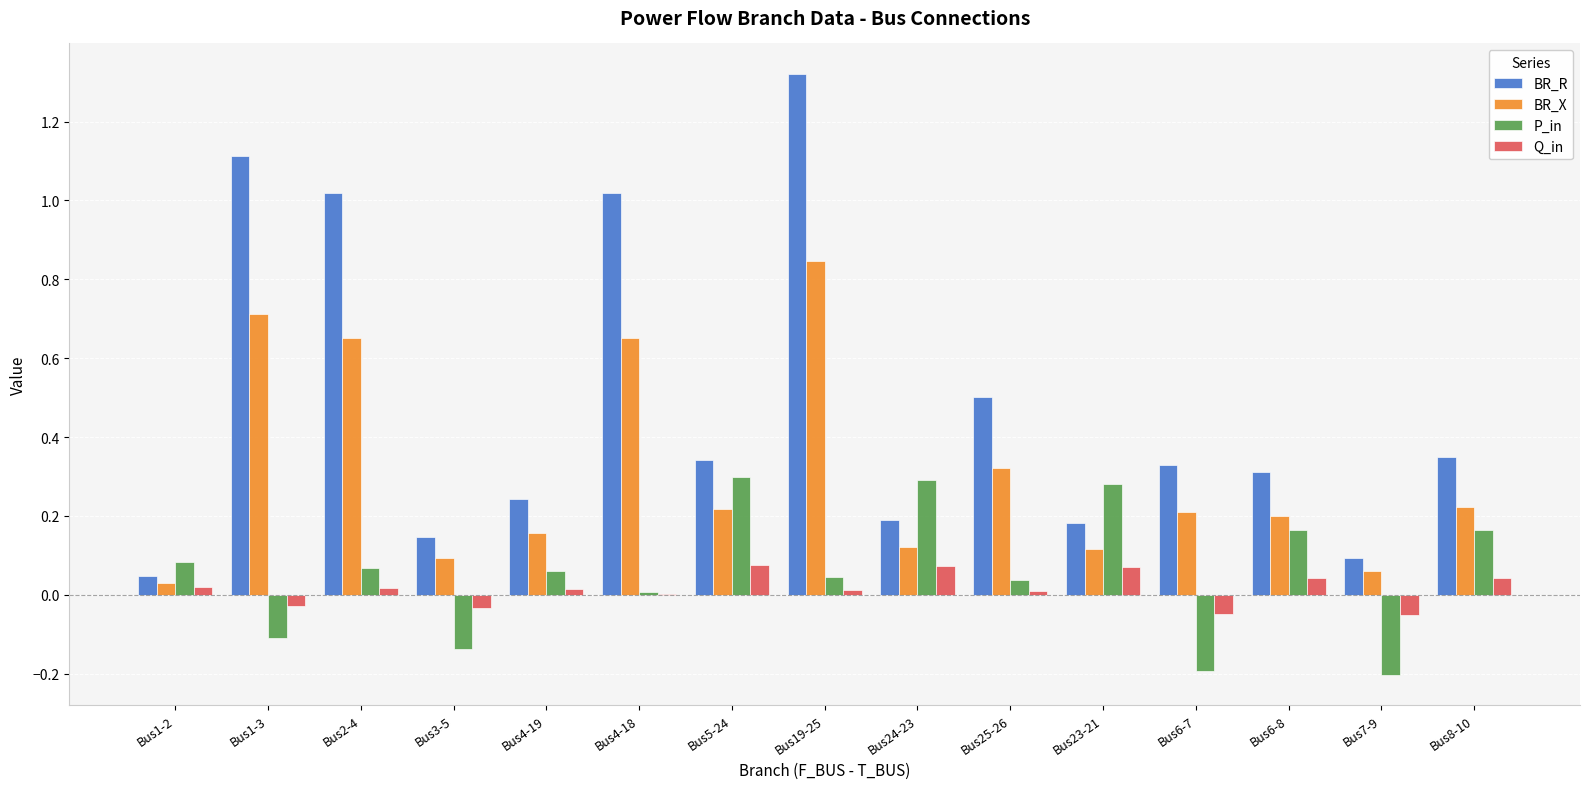

What is the total value across all series at Bus5-24?

0.9